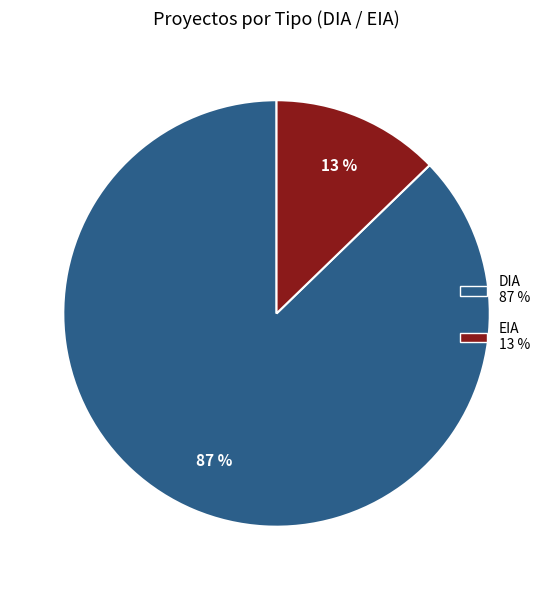

Approximately how many times larger is the value at EIA compared to DIA?

0.1